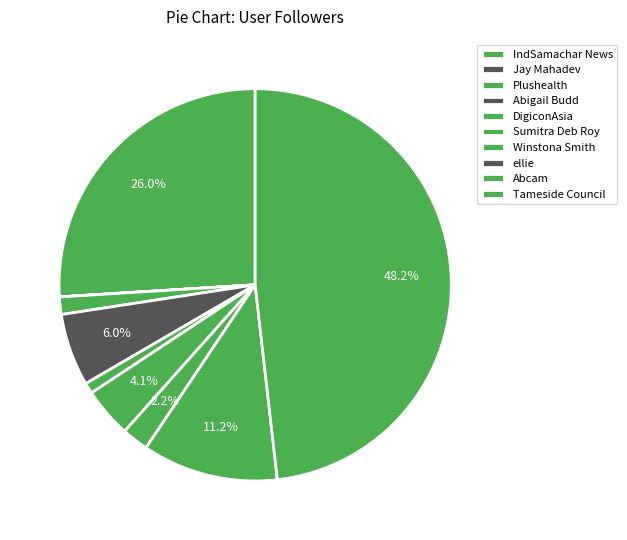

Which has a higher value, Plushealth or Abcam?

Abcam